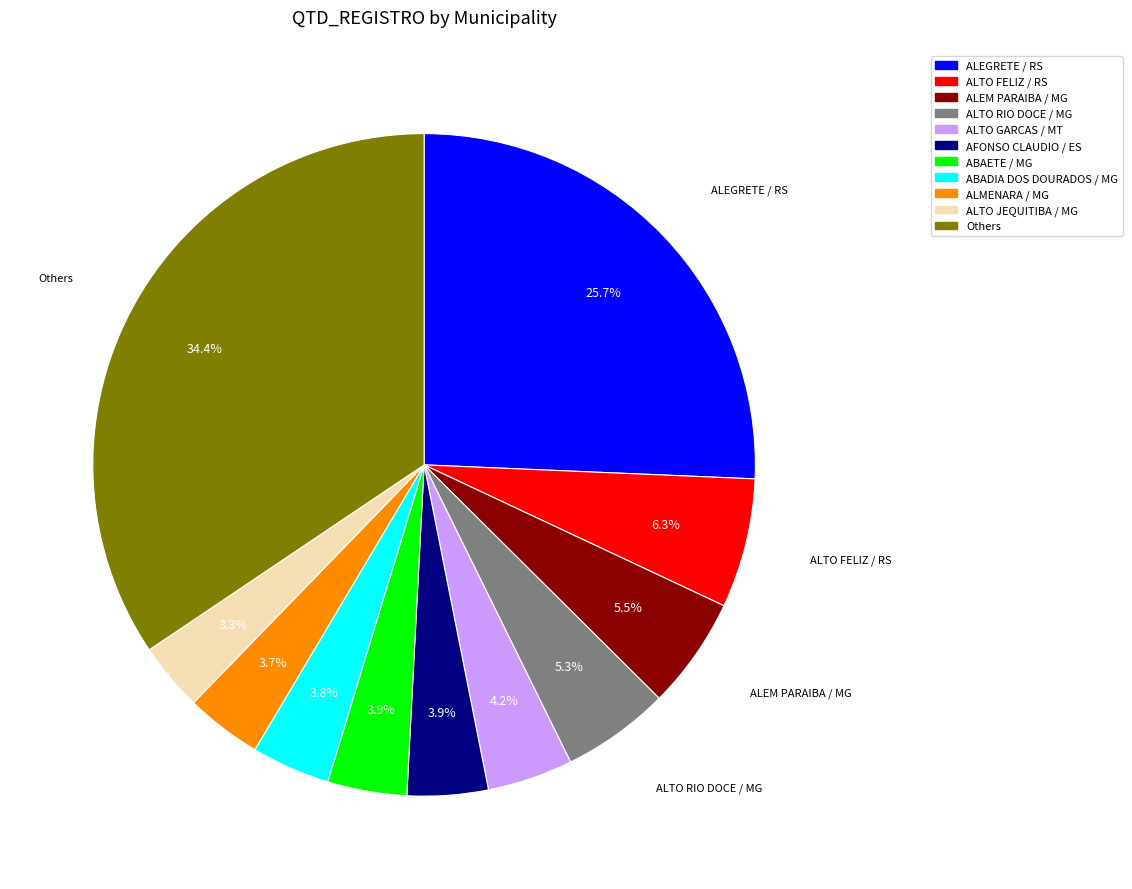

Count the number of slices in the pie.

11